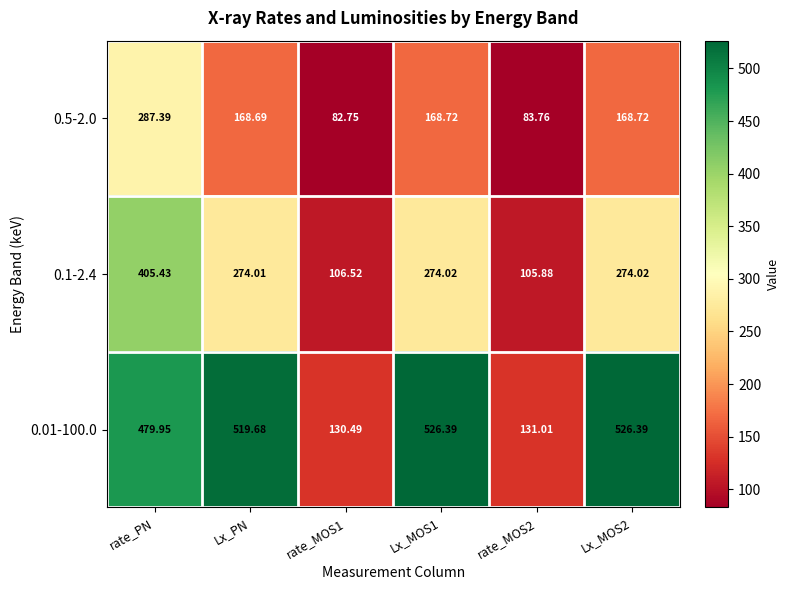

Where does the 0.5-2.0 series first go above 168?

rate_PN